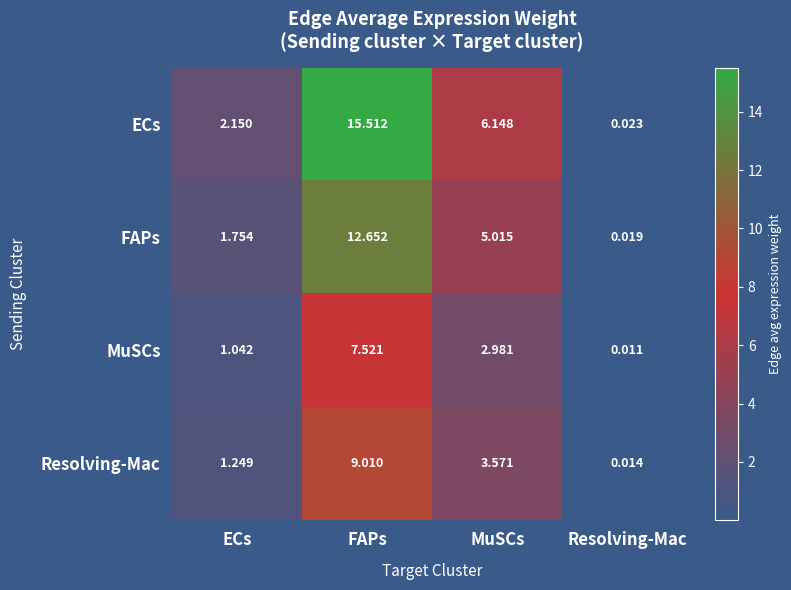

What is the total value across all series at MuSCs?

17.7